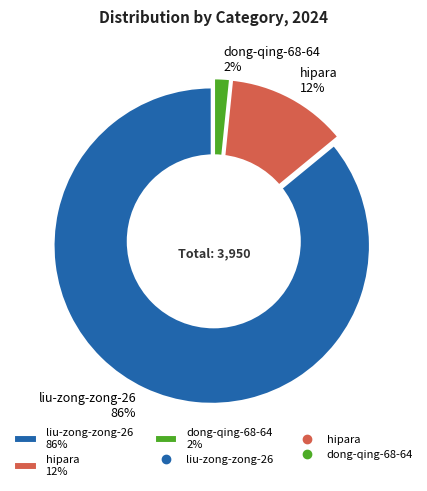

To the nearest percent, what percentage of the pie is dong-qing-68-64?

2%